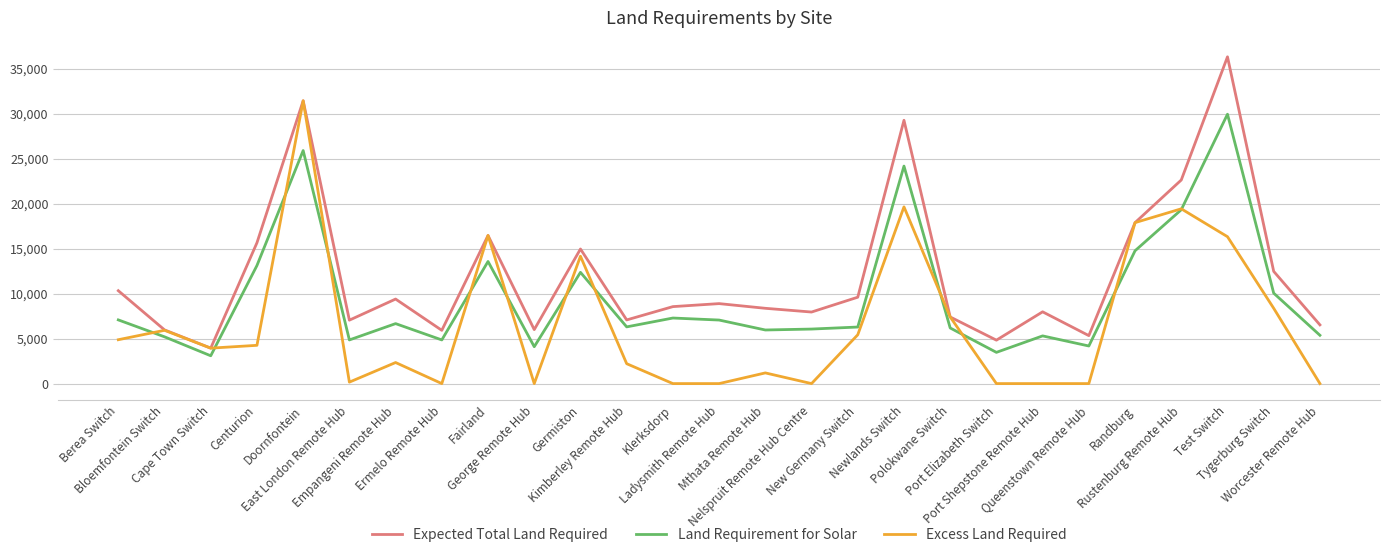

List the series in order of their overall mean, lowest first.

Excess Land Required, Land Requirement for Solar, Expected Total Land Required